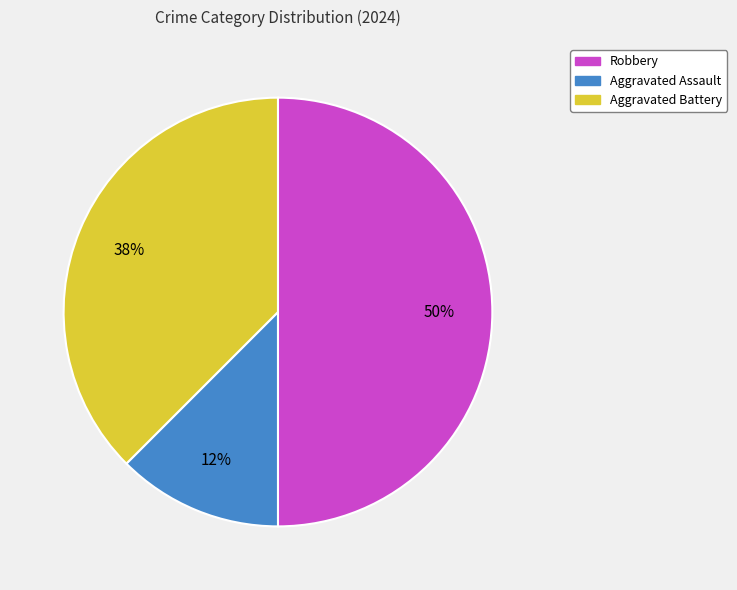

The Robbery slice represents 41% of the pie. True or false?

False